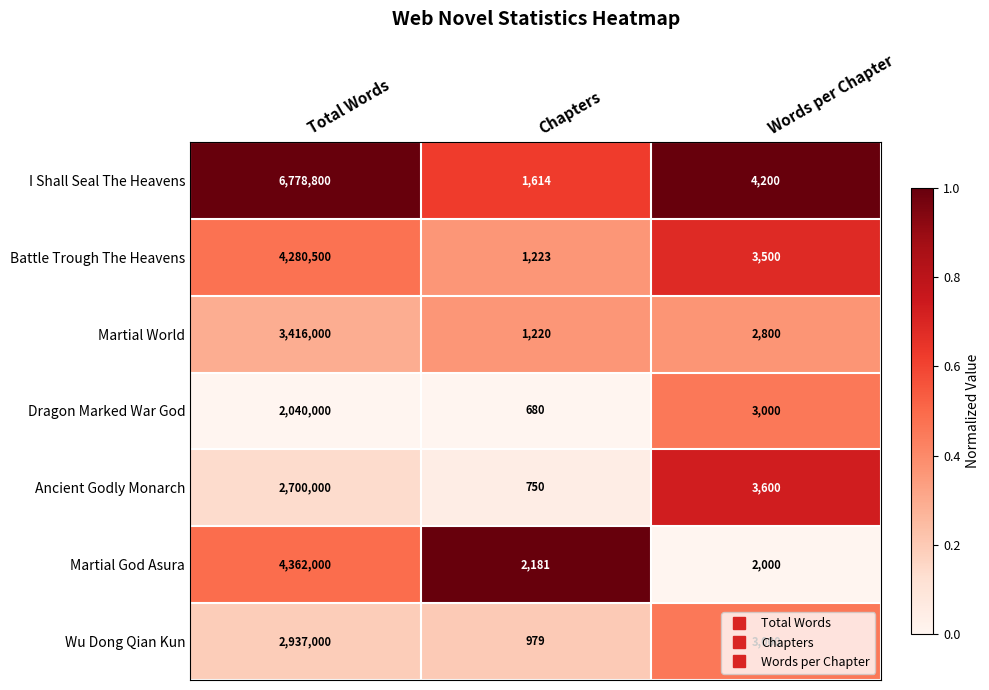

What is the total value across all series at Words per Chapter?

22100